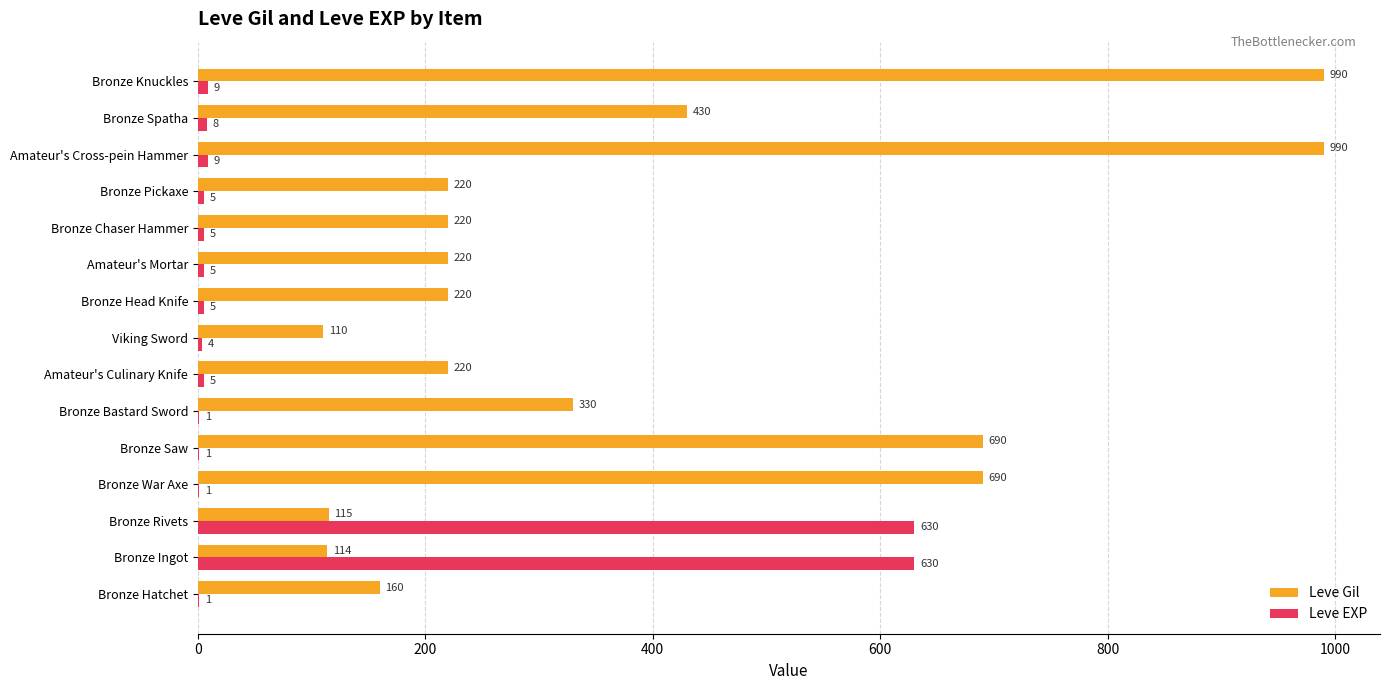

What is the maximum value shown in the chart?

990